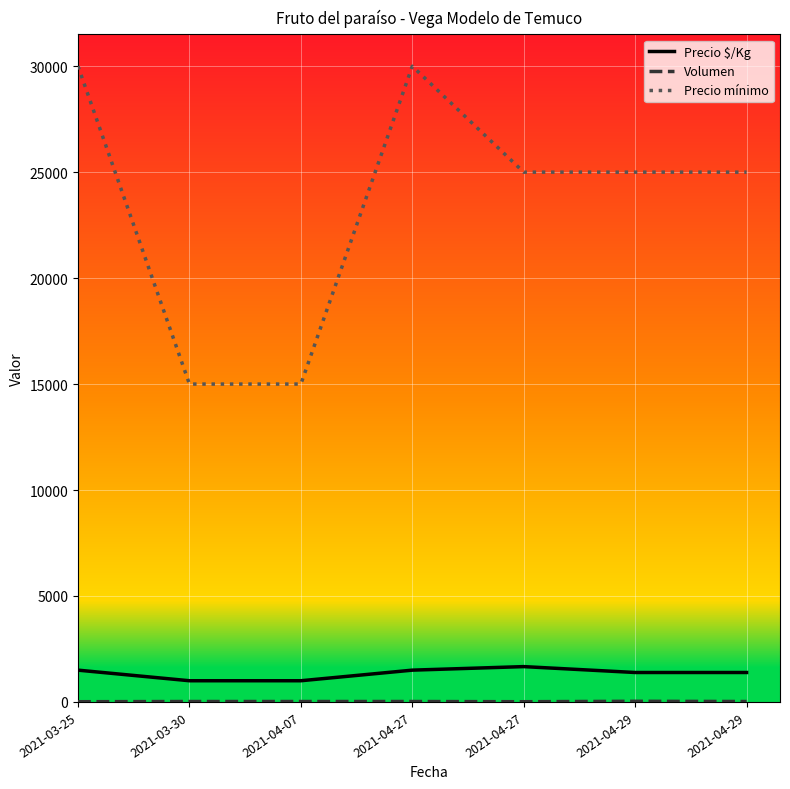

What is the minimum value shown in the chart?

10